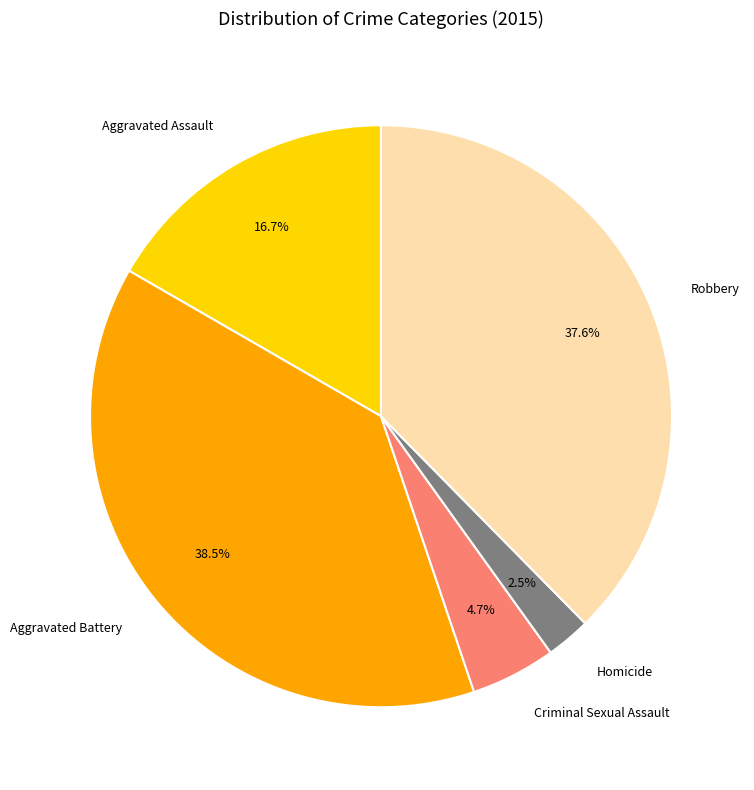

What is the largest slice in the pie chart?

Aggravated Battery